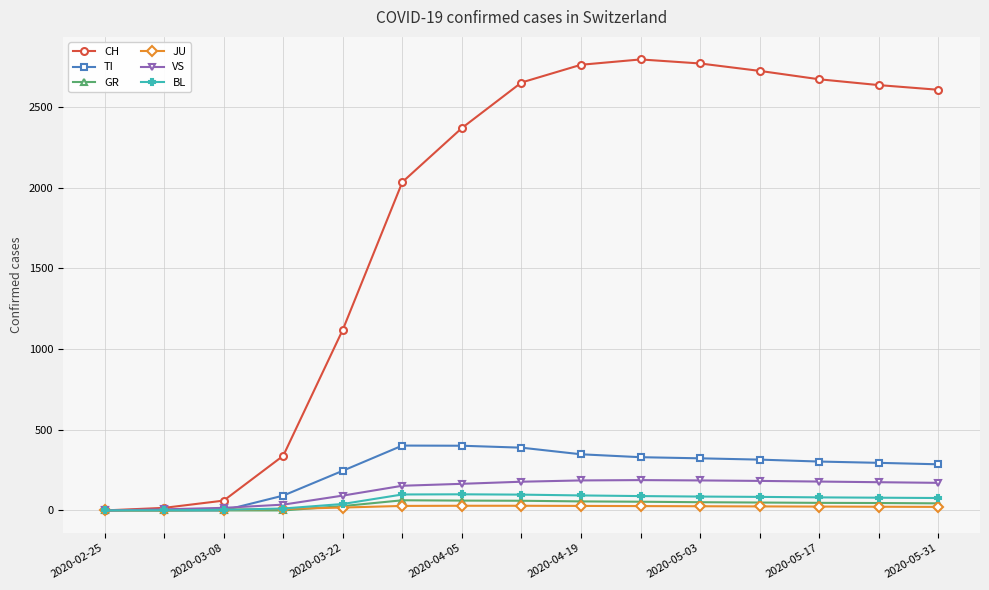

What is the highest value of the VS series?

188